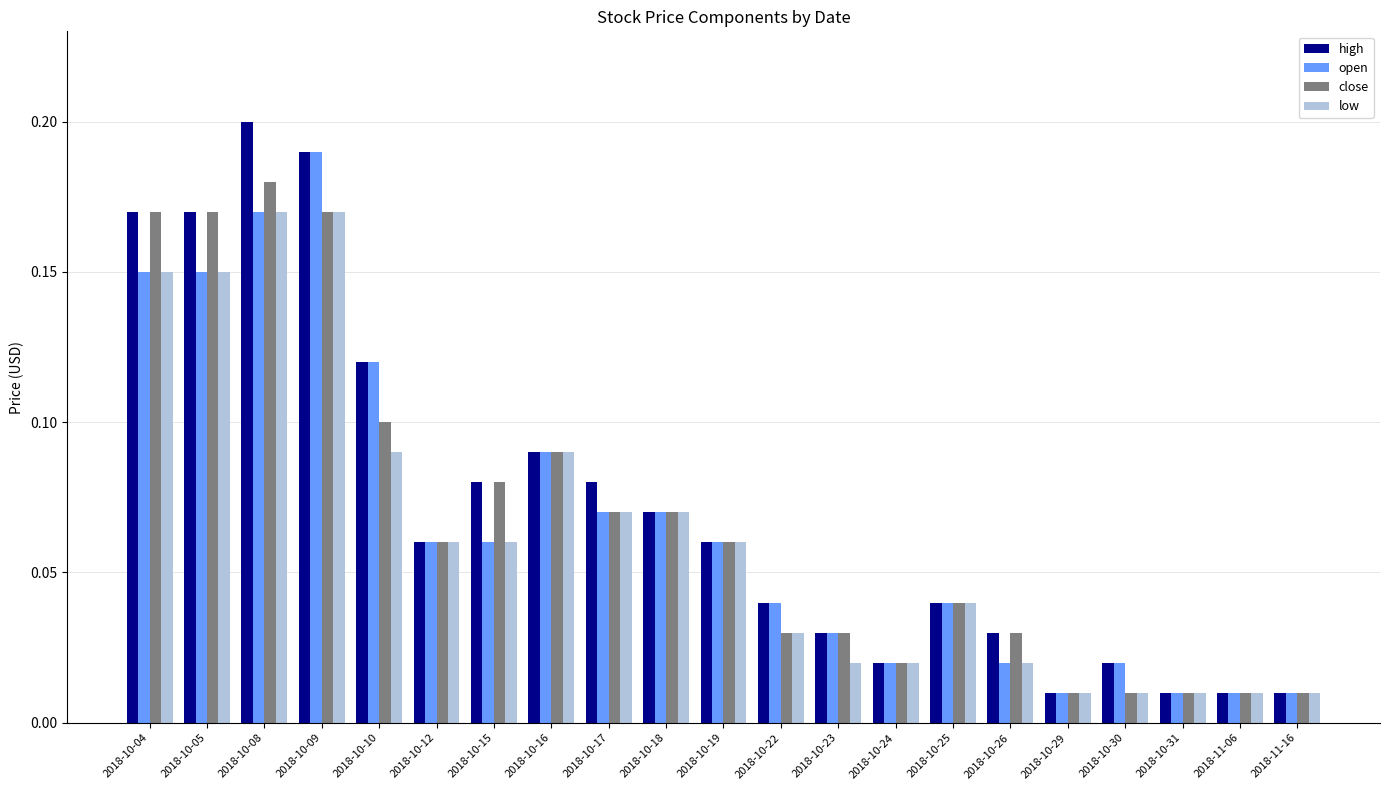

True or false: open has a value of 0.2 at 2018-10-05.

False